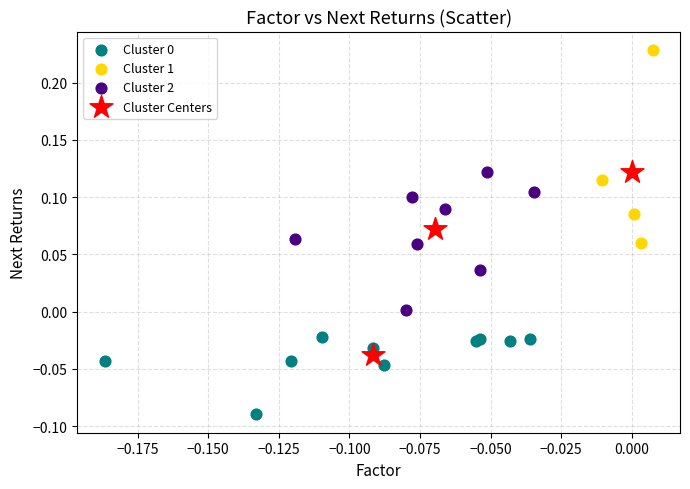

Which series reaches the maximum Y coordinate?

Cluster 1